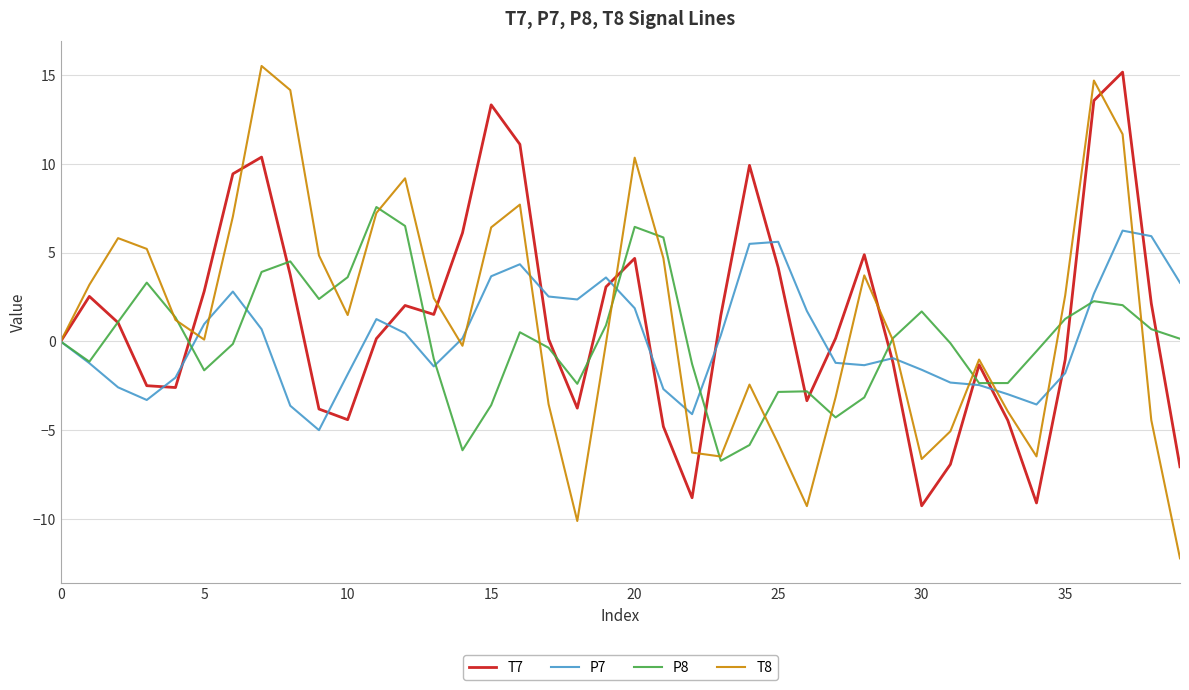

How many lines are shown in the chart?

4